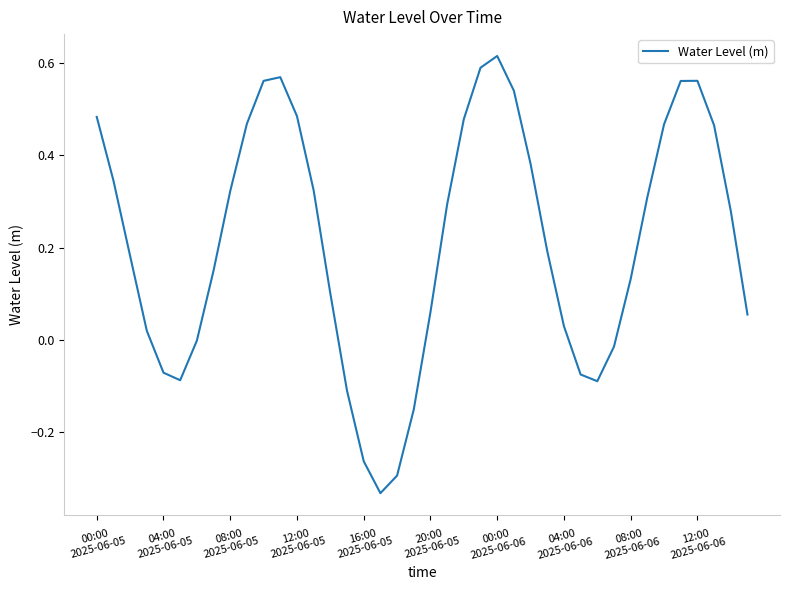

How many lines are shown in the chart?

1